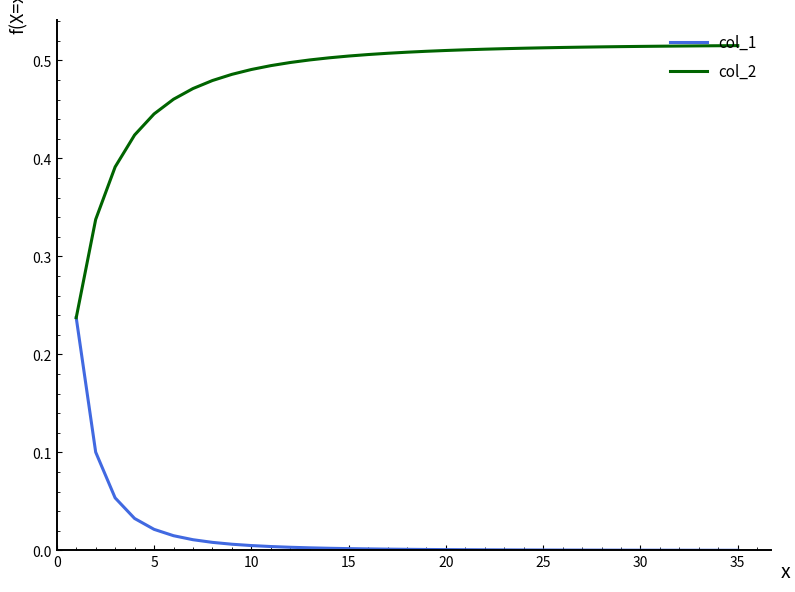

Rank the series by their maximum value, from lowest to highest.

col_1, col_2